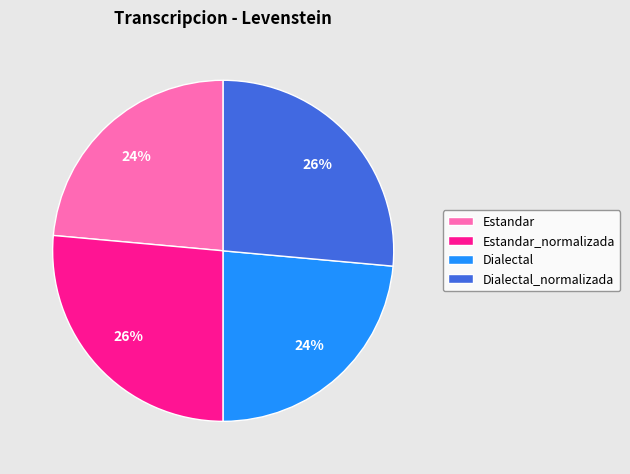

To the nearest percent, what is the average slice percentage?

25%